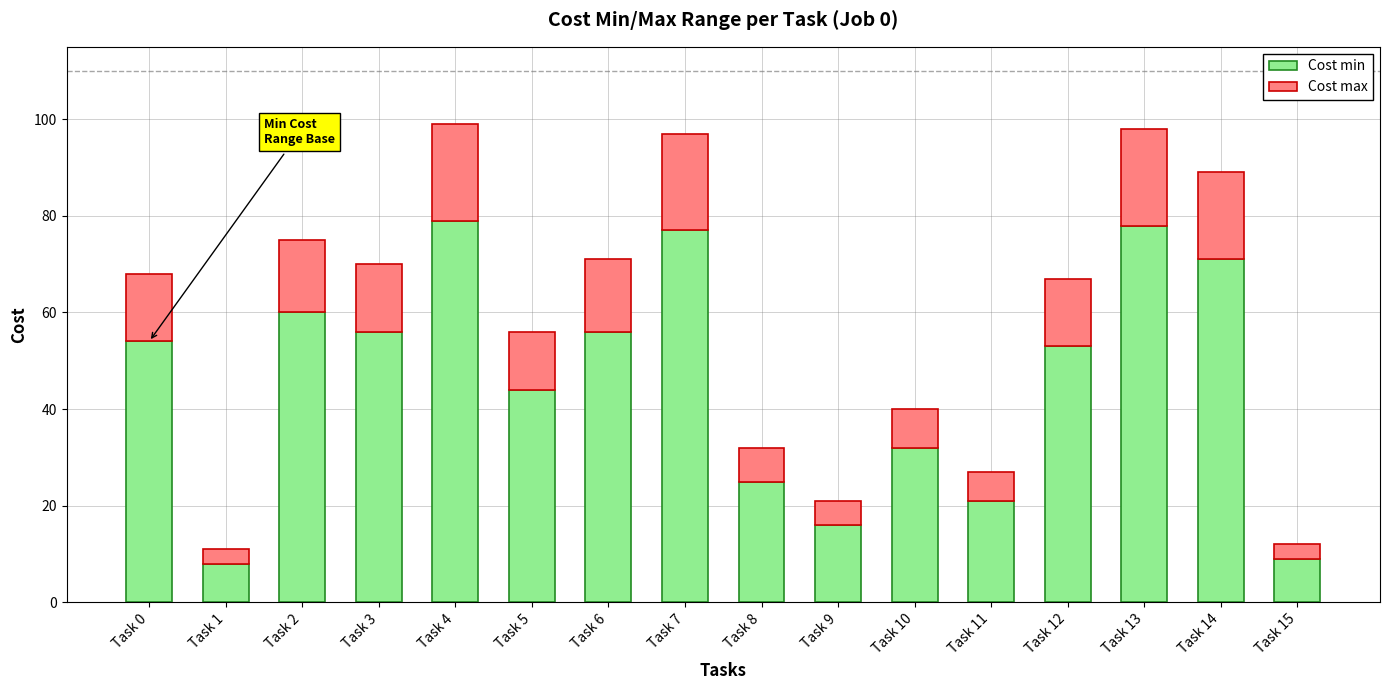

How many data points in Cost min are less than 54?

8